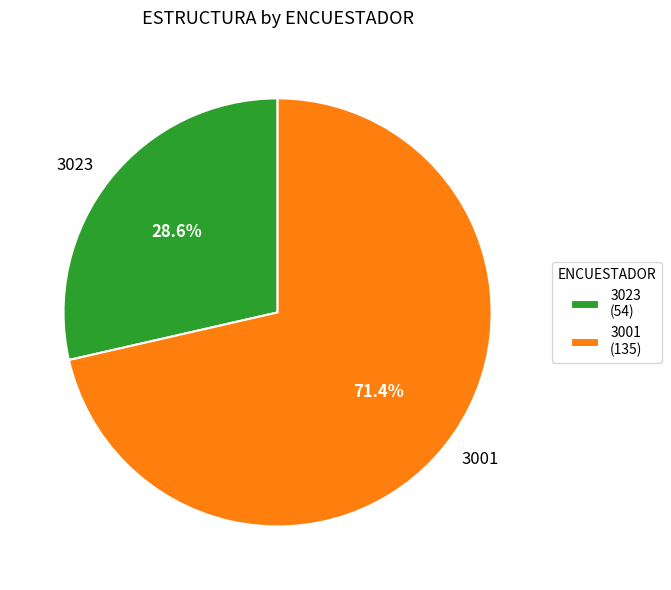

What is the largest slice in the pie chart?

3001